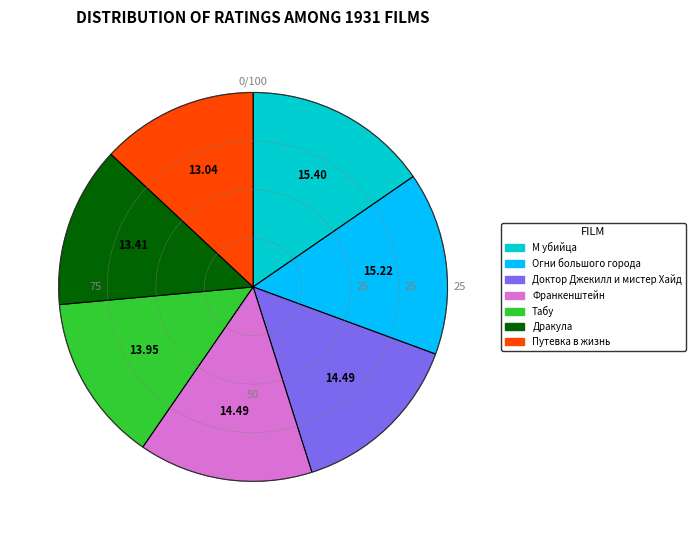

True or false: Табу accounts for 14% of the total.

True